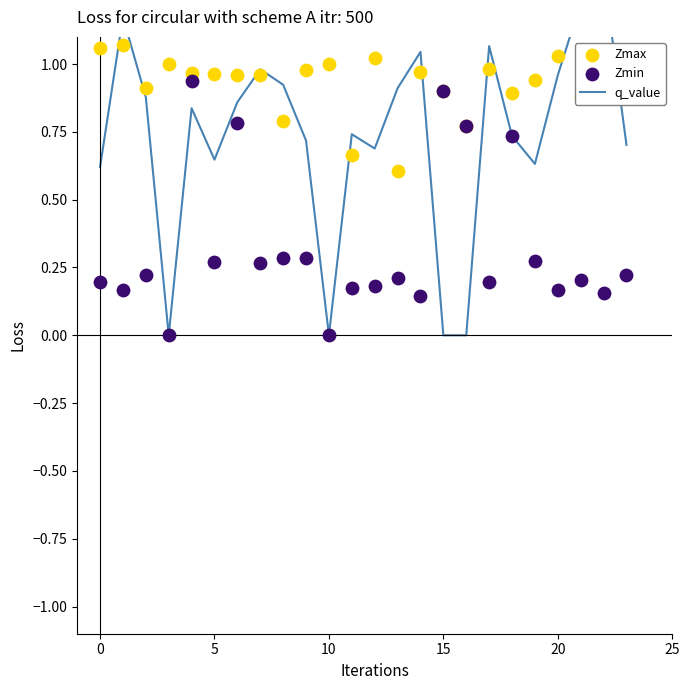

Which series contains the lowest Y value?

q_value